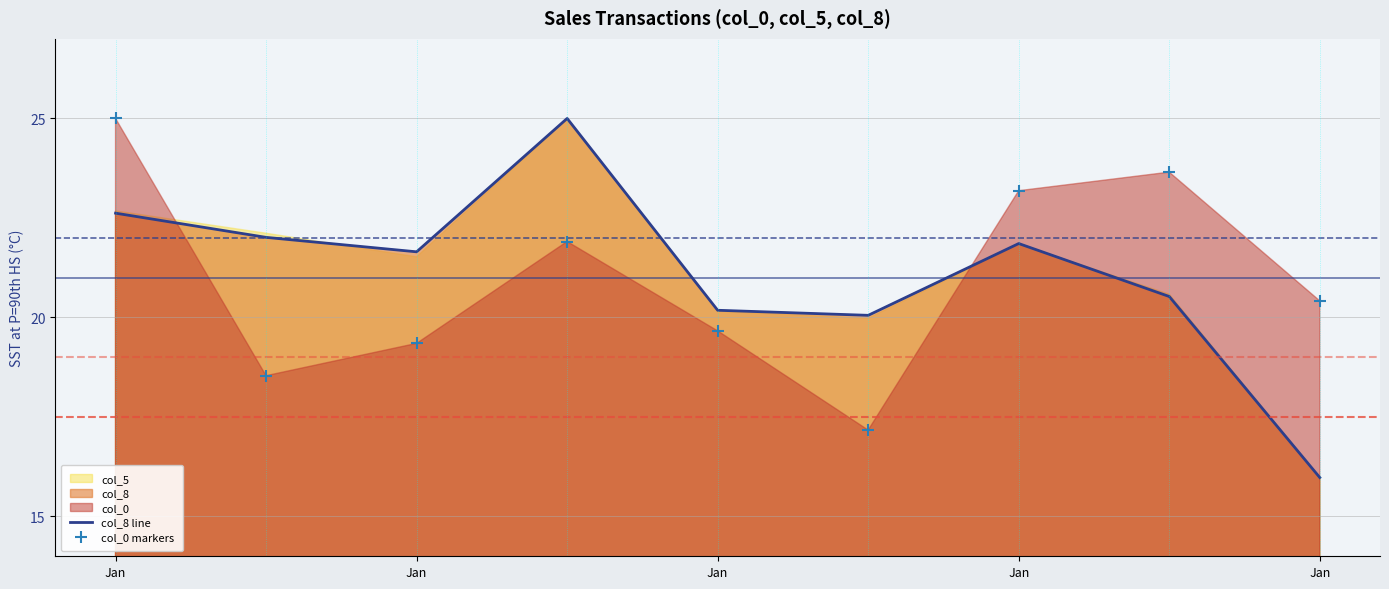

Is the value of col_0 markers at Jan greater than the value of col_8 line at Jan?

Yes